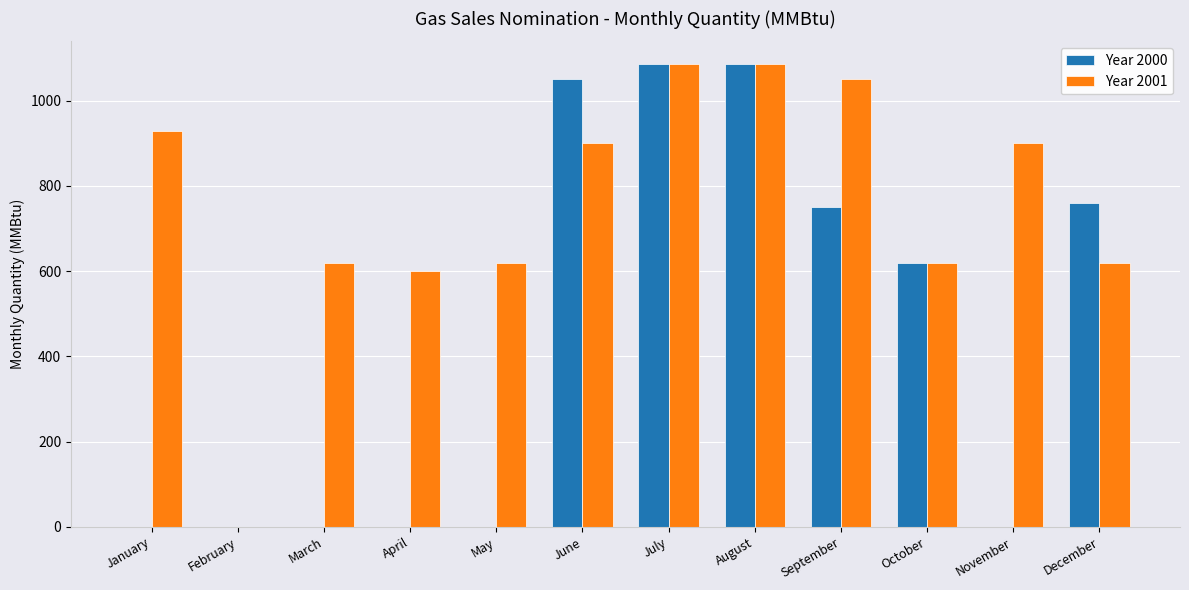

How many distinct data groups are displayed?

2